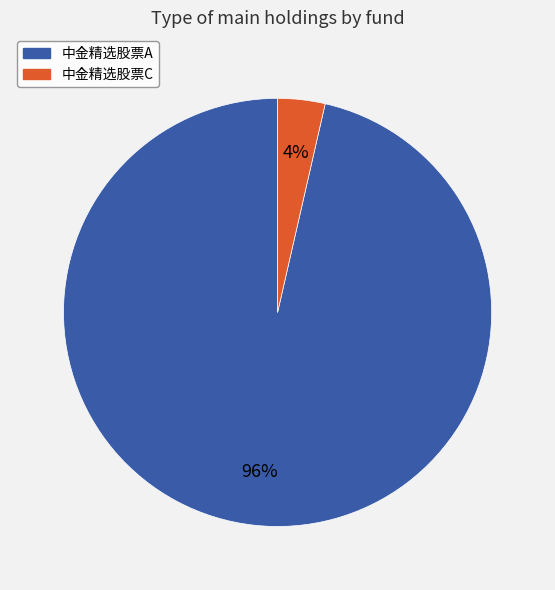

Do 中金精选股票A and 中金精选股票C together represent more than half of the pie?

Yes